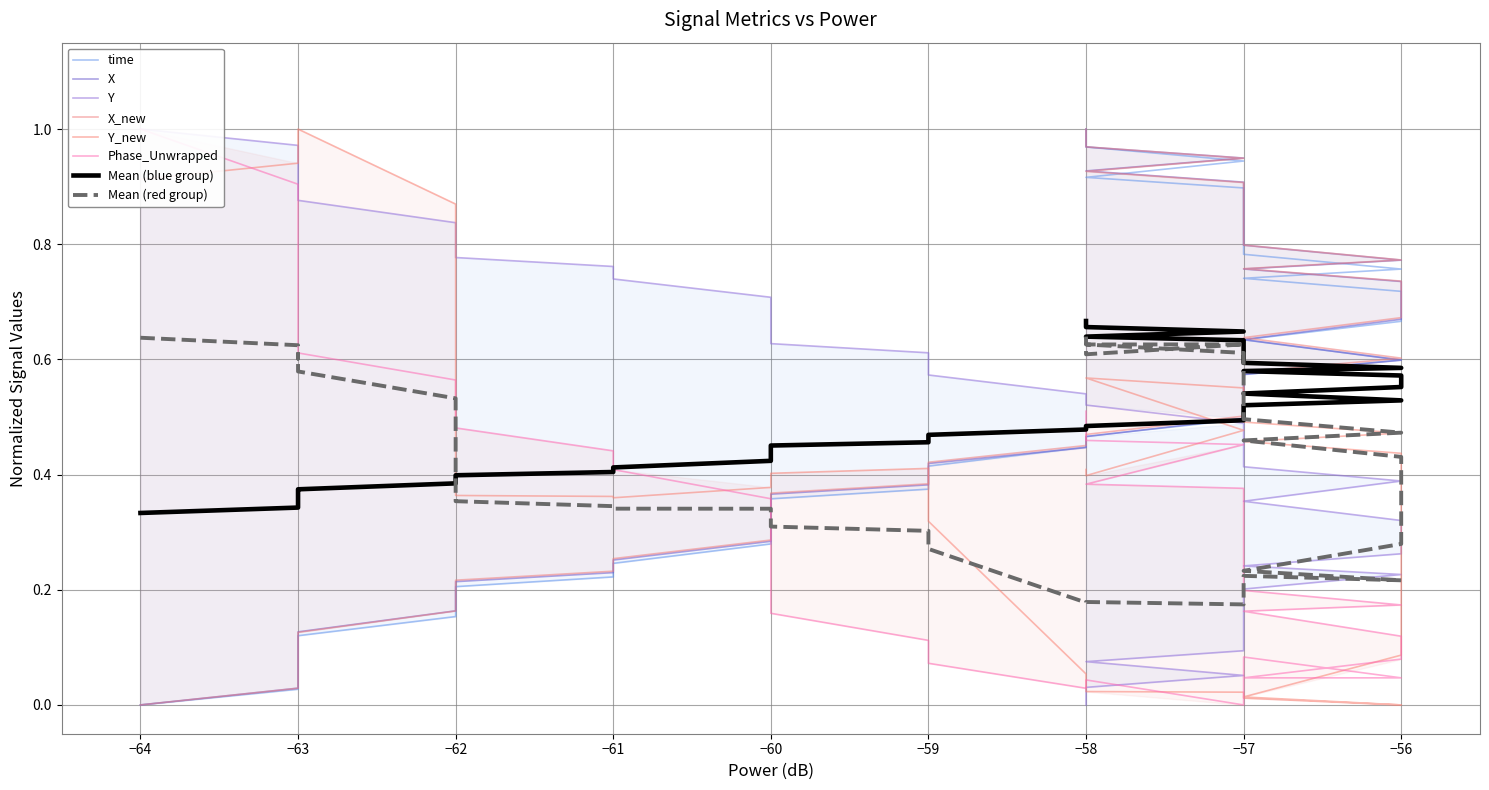

True or false: X_new and Phase_Unwrapped intersect in this chart.

True